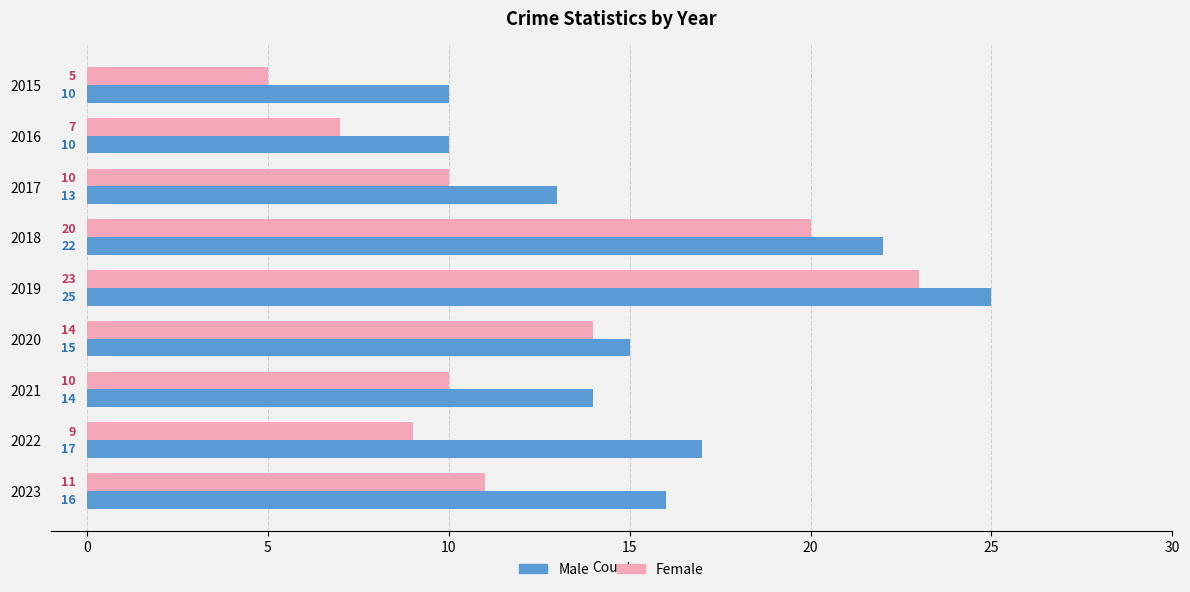

List the series in order of their peak value, lowest first.

Female, Male